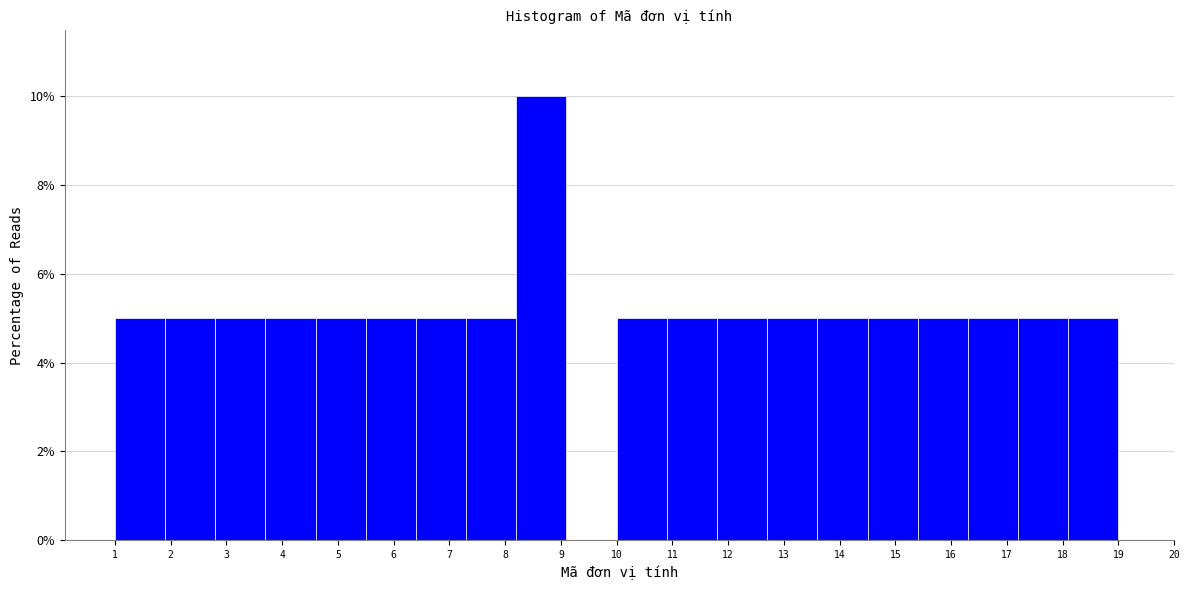

How tall is the bar that spans 18.1 to 19.0 on the x-axis? The values are not printed on the chart, so give them approximately, as read against the axis.

5